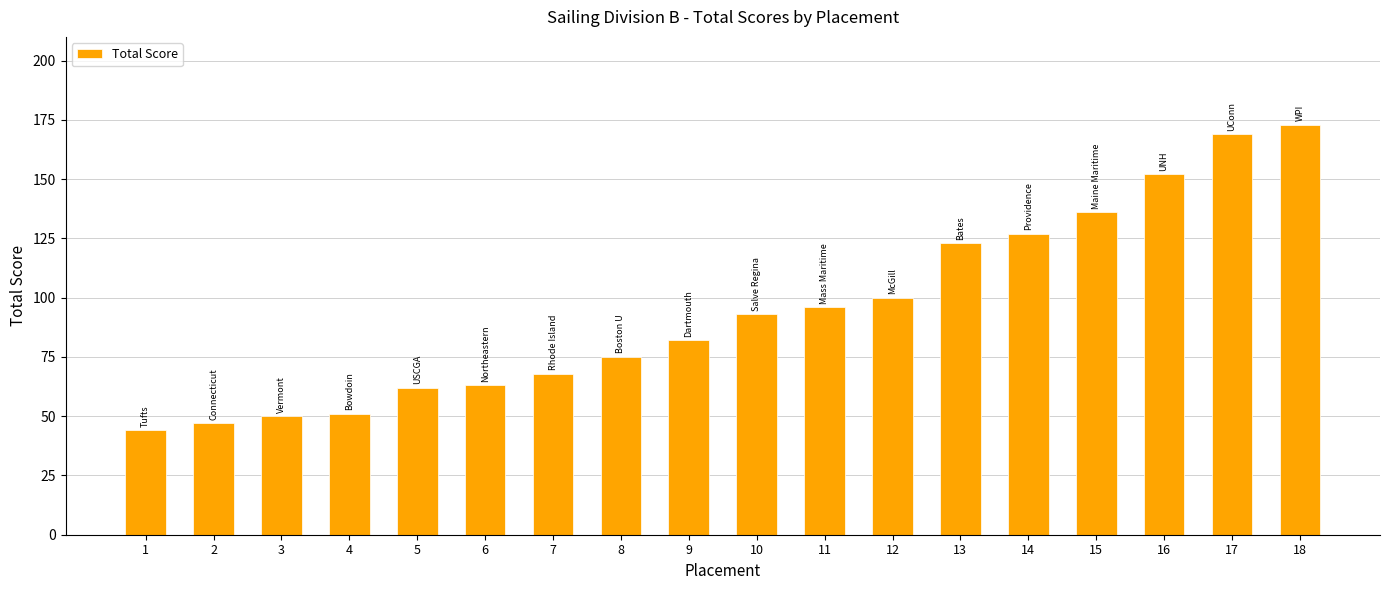

How many bars are there in total?

18